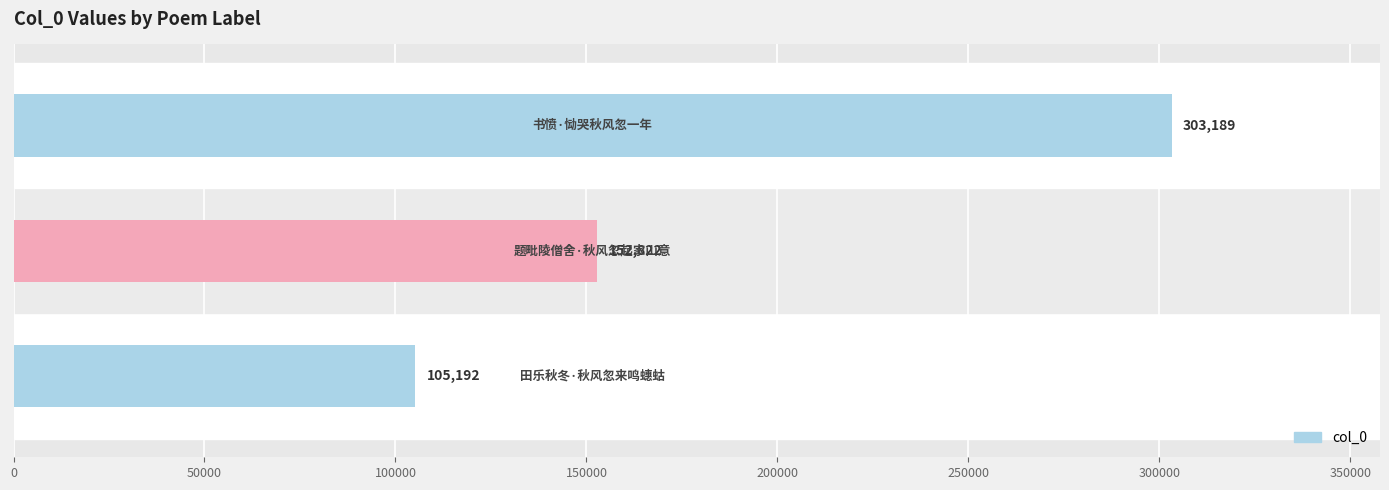

Does the chart contain stacked bars?

No